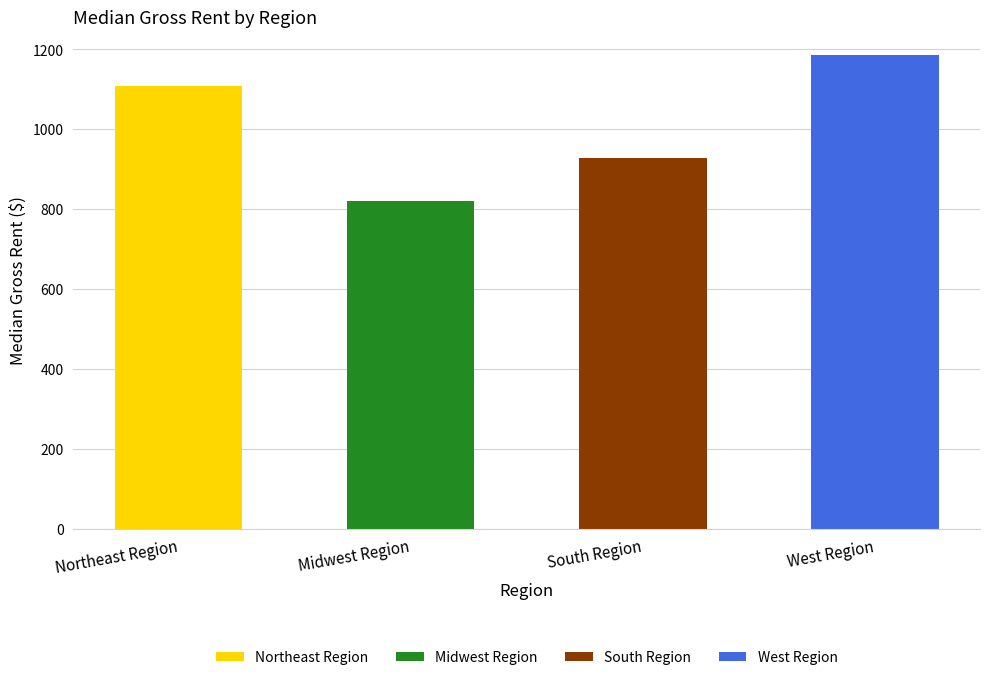

What is the sum of the values at West Region and South Region?

2112